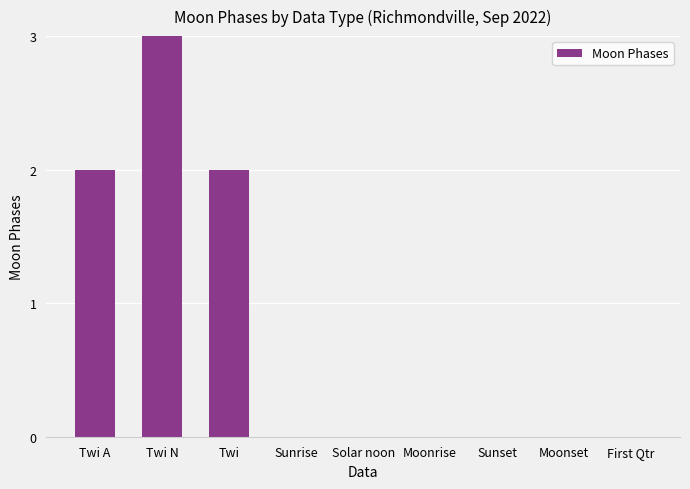

At which category does the chart reach its minimum across all series?

Sunrise